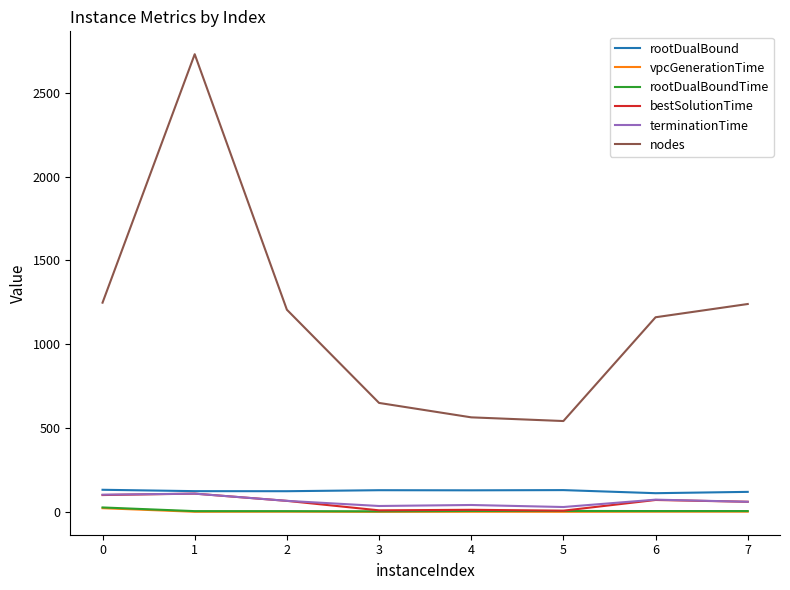

What is the minimum value for bestSolutionTime?

7.3